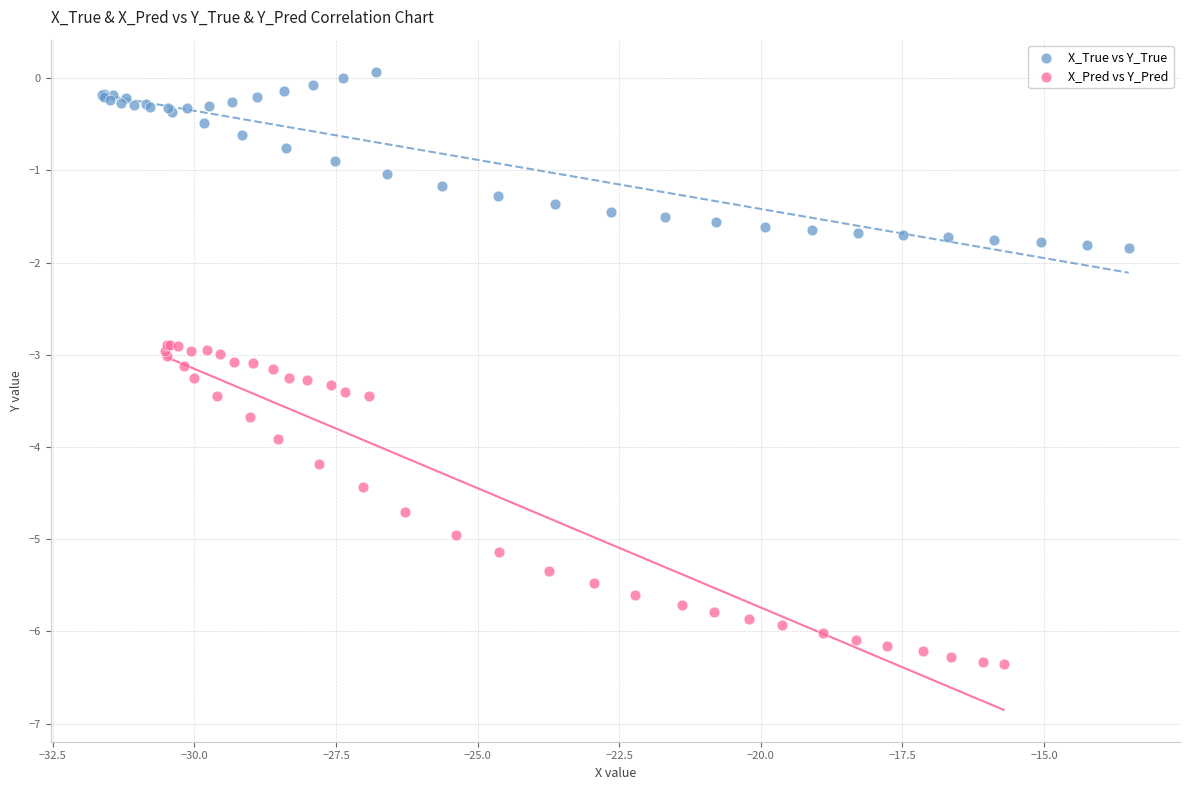

Which series contains the highest Y value?

X_True vs Y_True